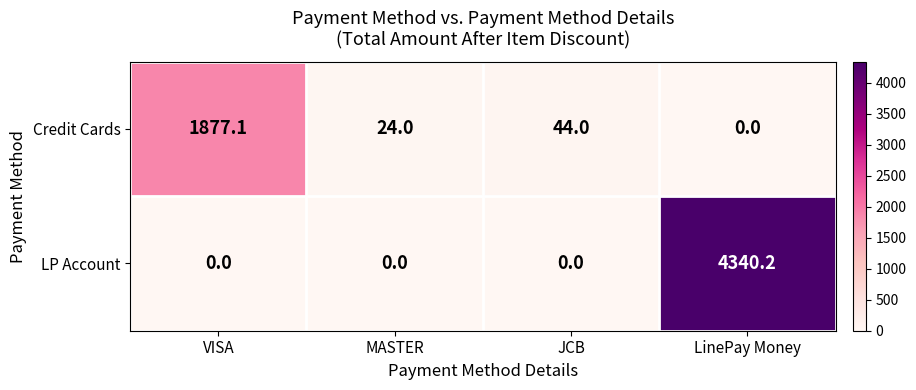

True or false: LP Account has a value of 0.0 at JCB.

True